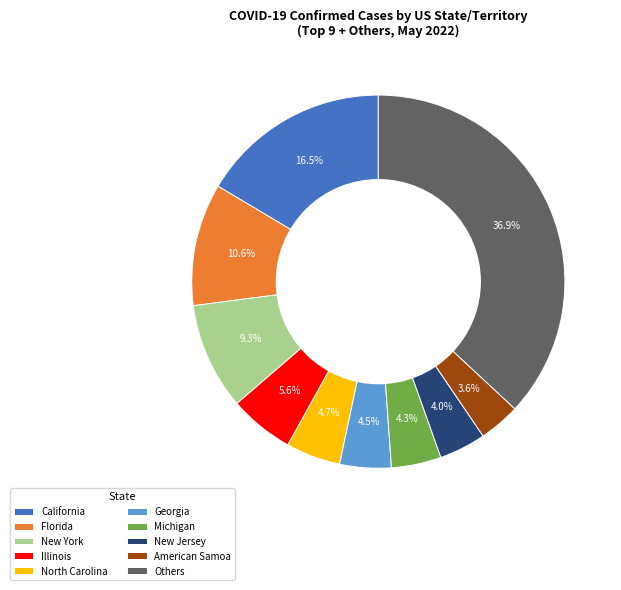

Does any single category account for the majority?

No